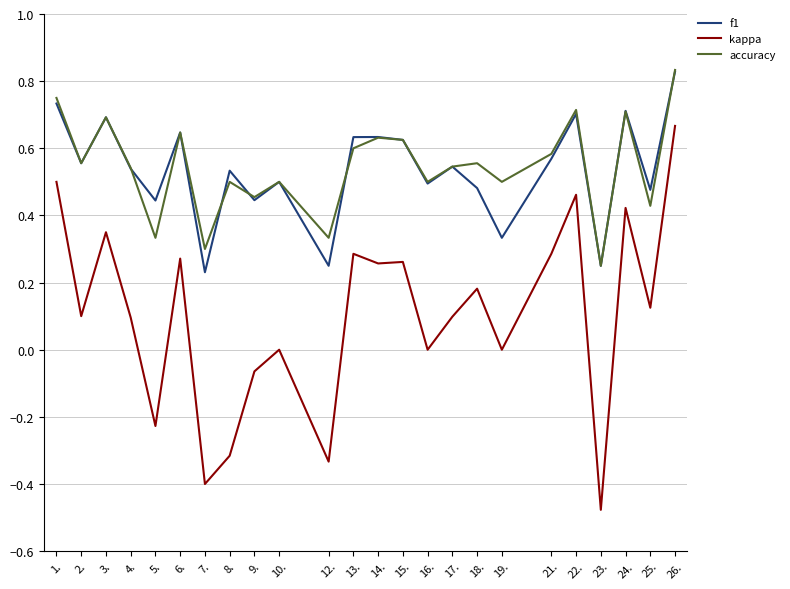

What is the sum of all f1 values?

12.9